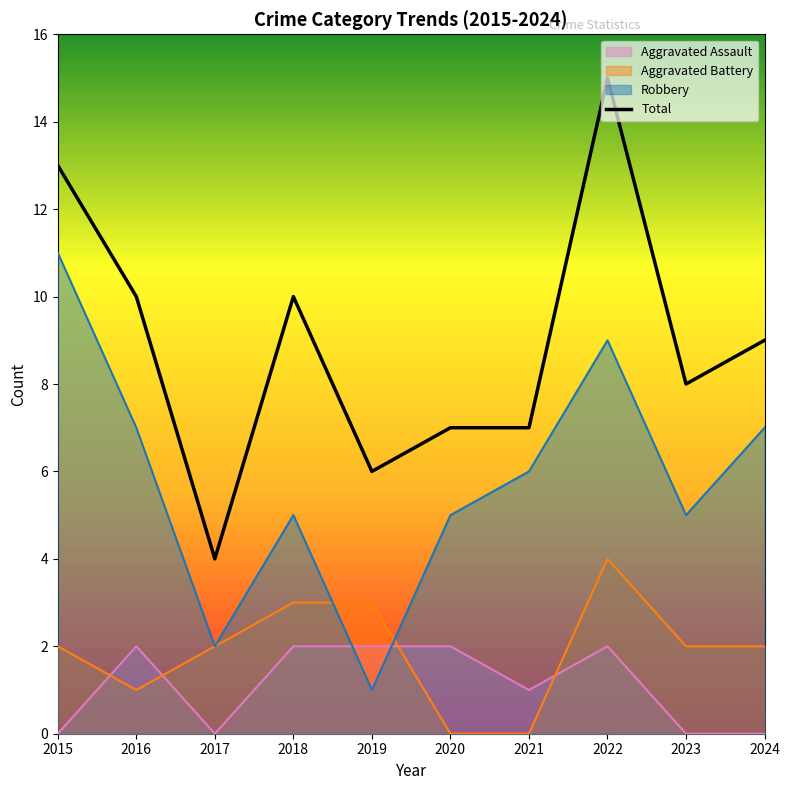

True or false: the data has more than 0 interior local peaks.

True